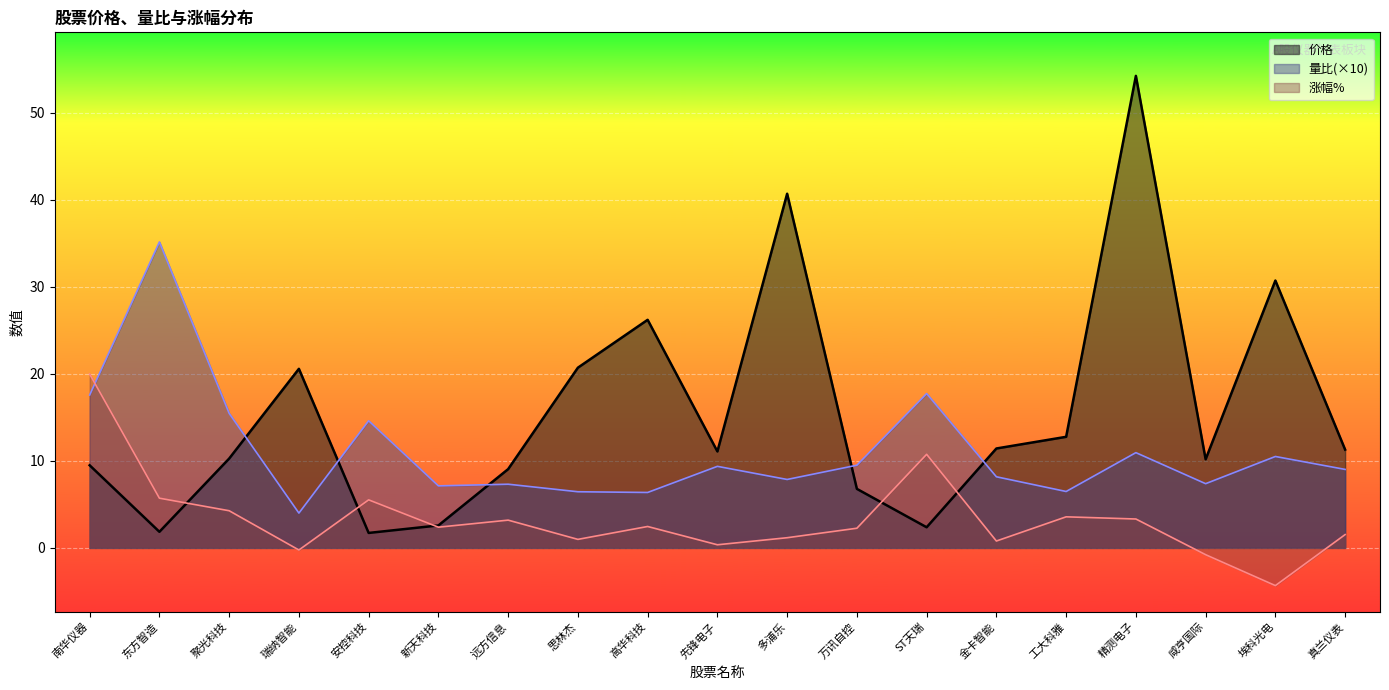

At which category is the sum across all series the highest?

精测电子